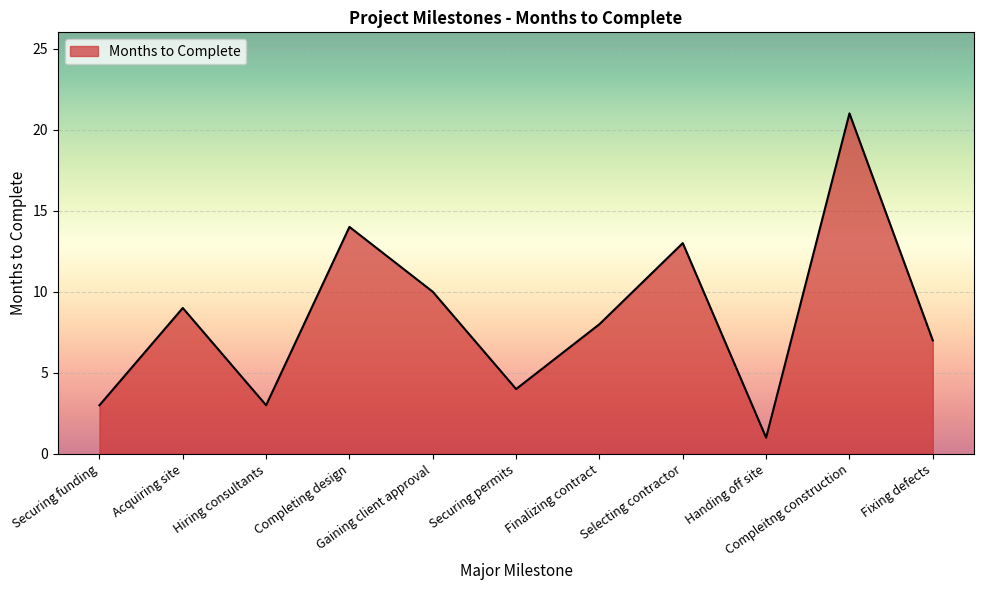

What is the sum of the values at Handing off site and Acquiring site?

10